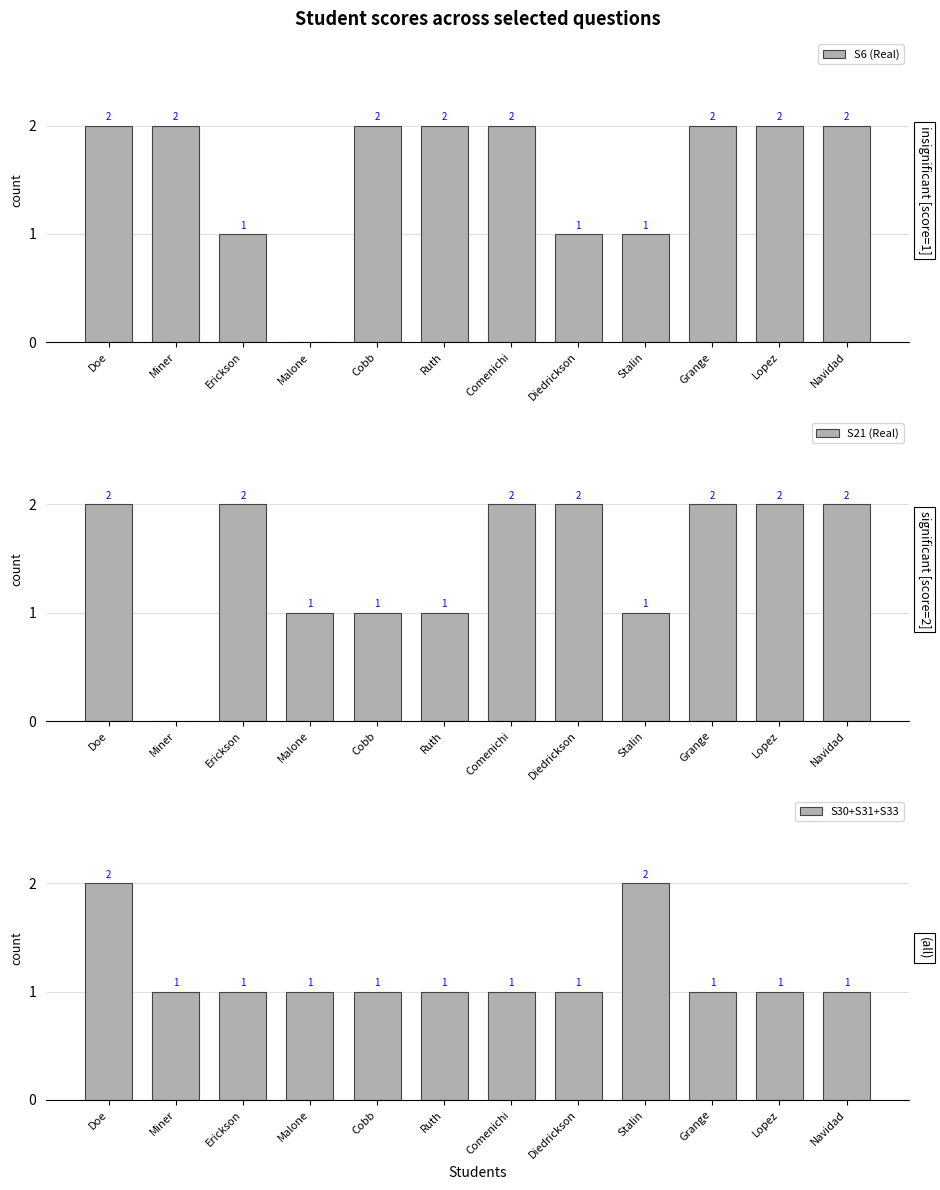

What is the label of the 9th bar from the right?

Malone